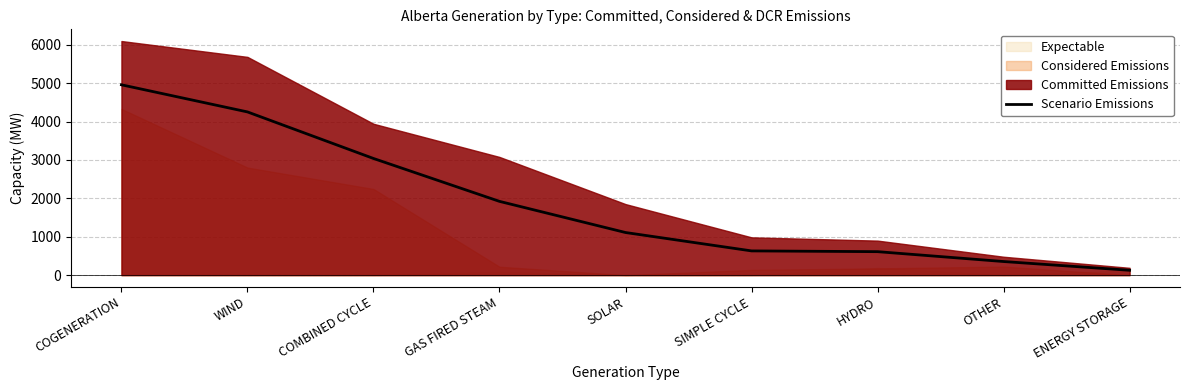

At which category does the chart reach its minimum across all series?

ENERGY STORAGE